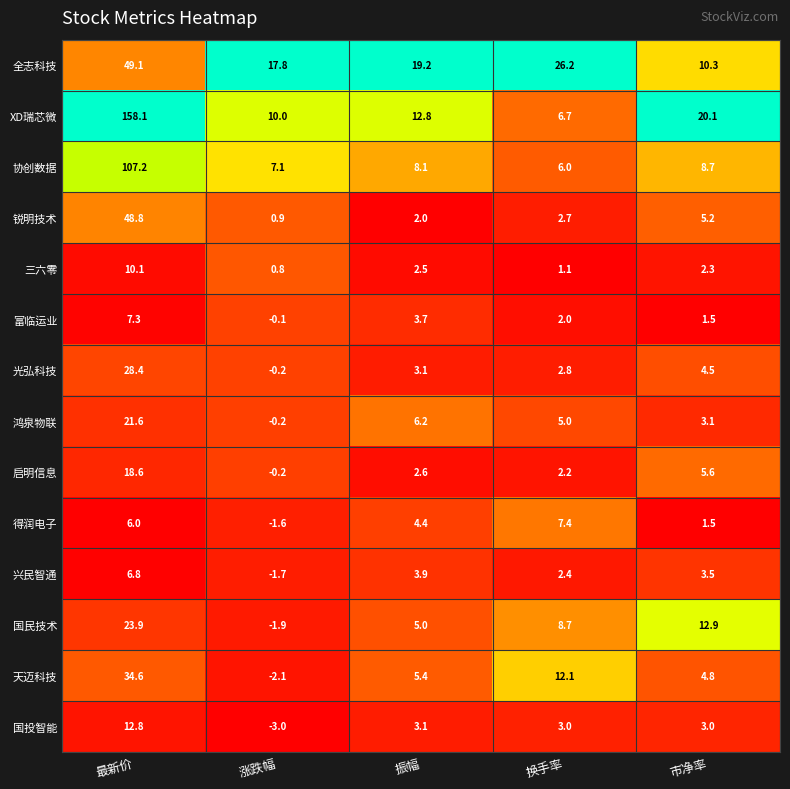

Rank the series at 换手率 from highest to lowest value.

全志科技, 天迈科技, 国民技术, 得润电子, XD瑞芯微, 协创数据, 鸿泉物联, 国投智能, 光弘科技, 锐明技术, 兴民智通, 启明信息, 富临运业, 三六零